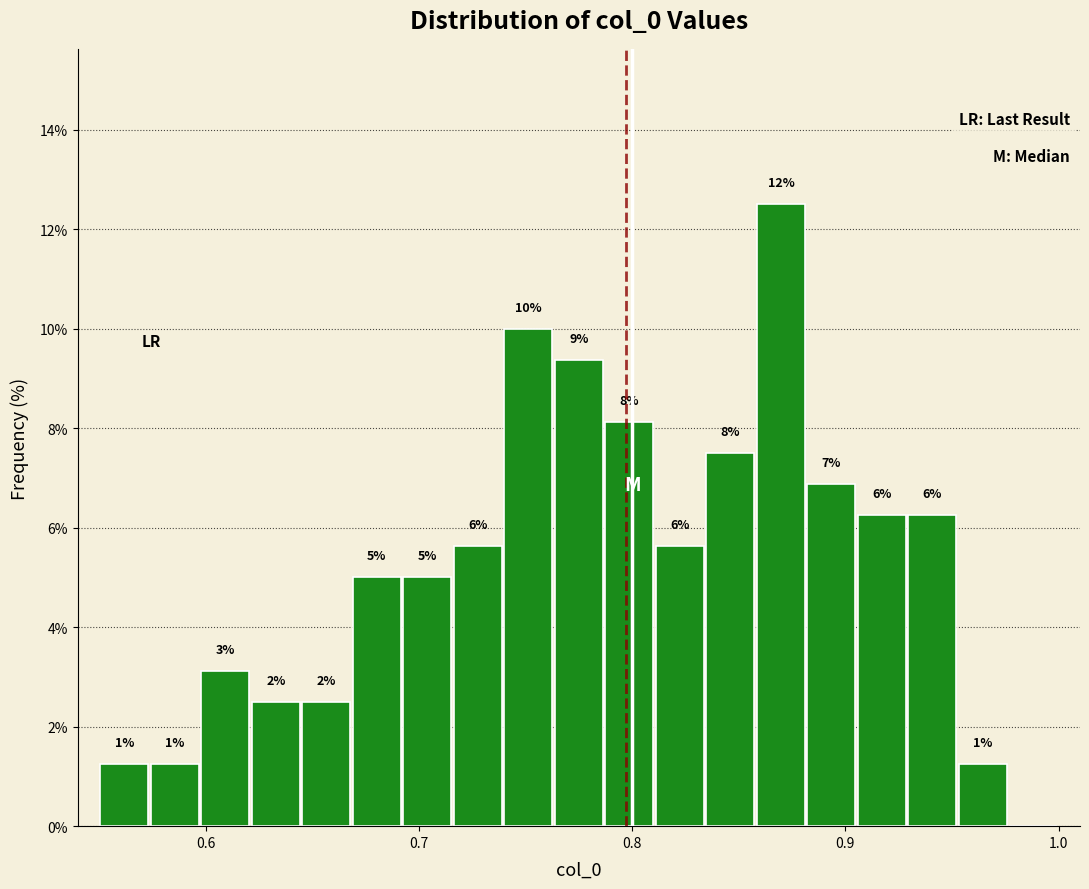

Read against the x-axis, roughly where is the centre of the tallest bar?

0.87